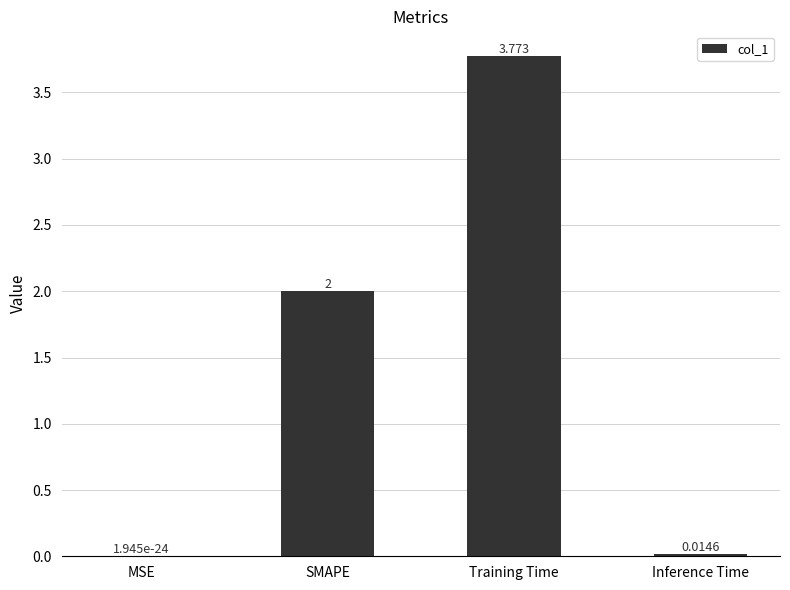

Which label corresponds to the largest value in the chart?

Training Time